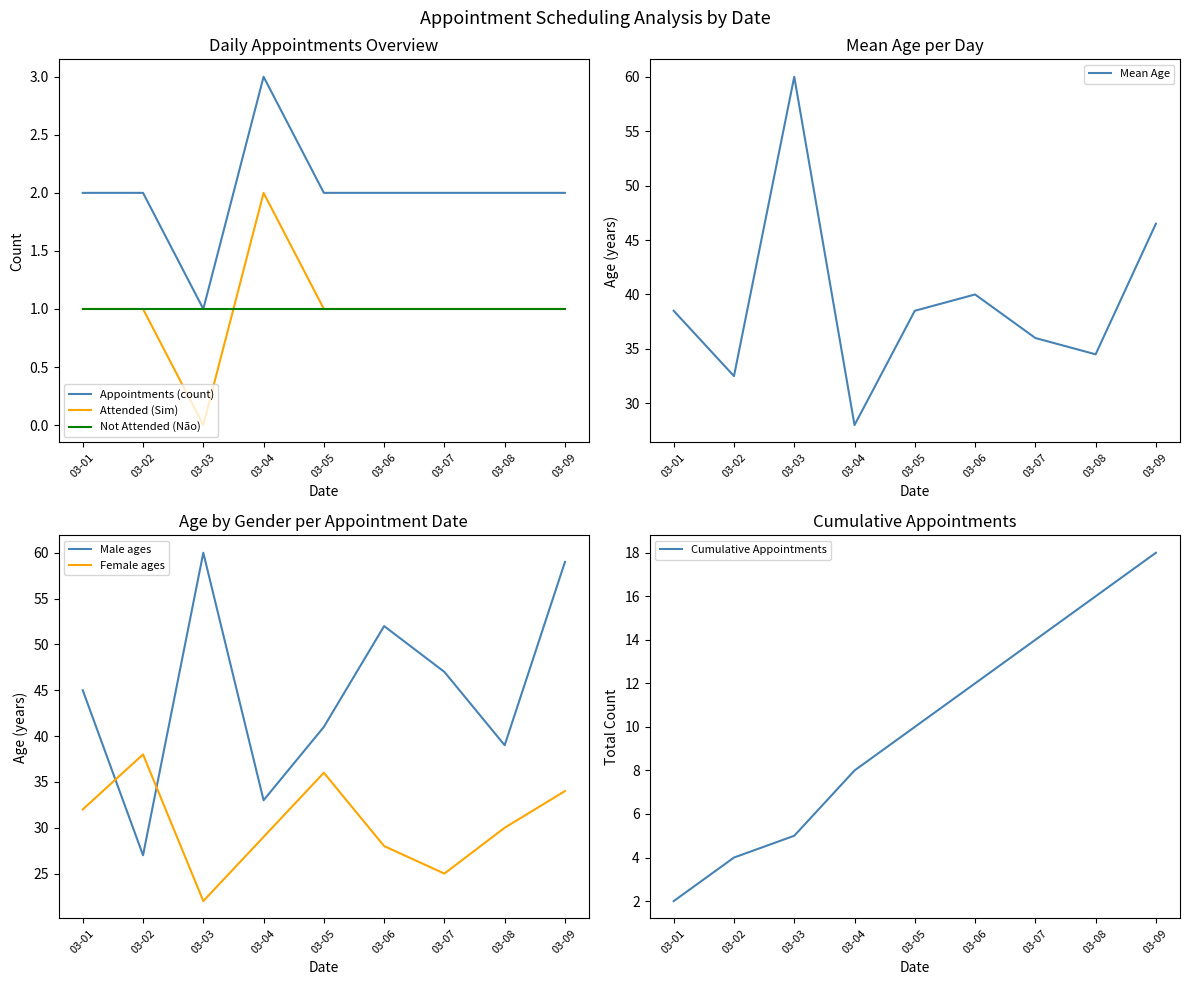

Where does the Mean Age series first go above 38?

03-01